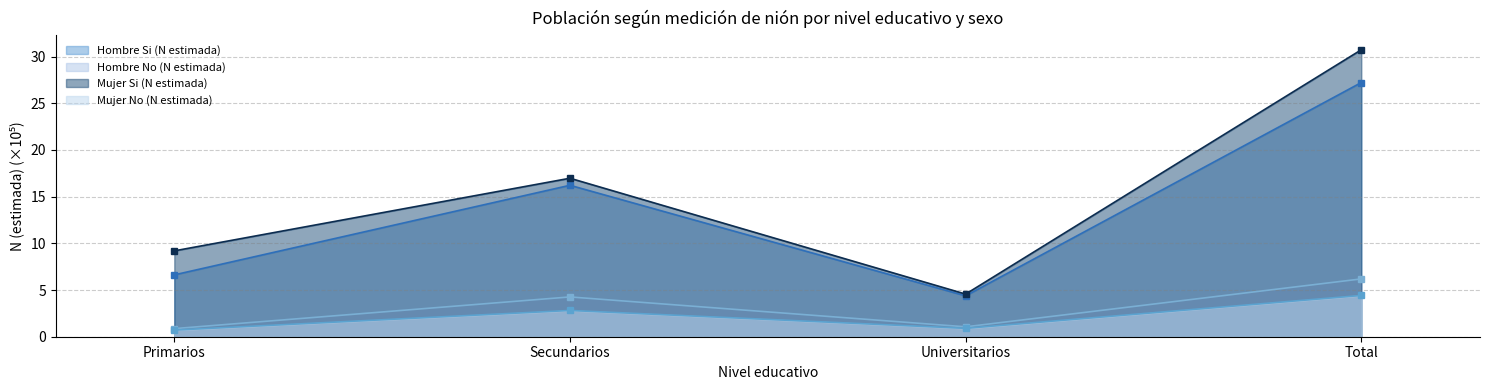

What is the approximate value of Hombre Si (N estimada) at Secundarios?

16.2